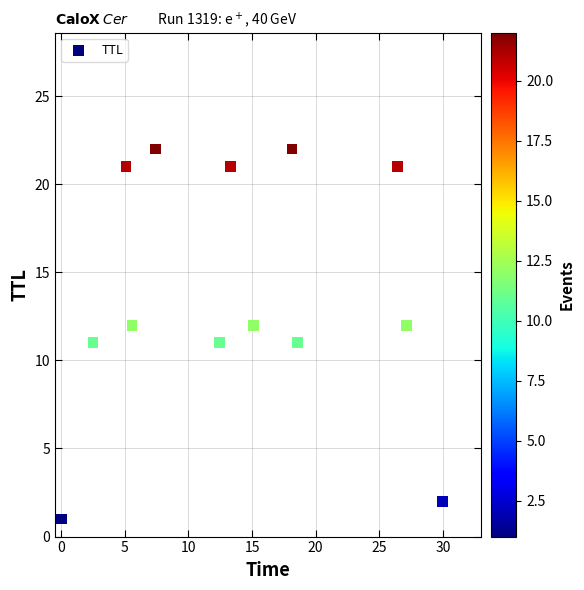

What is the range of Y values (max minus min)?

21